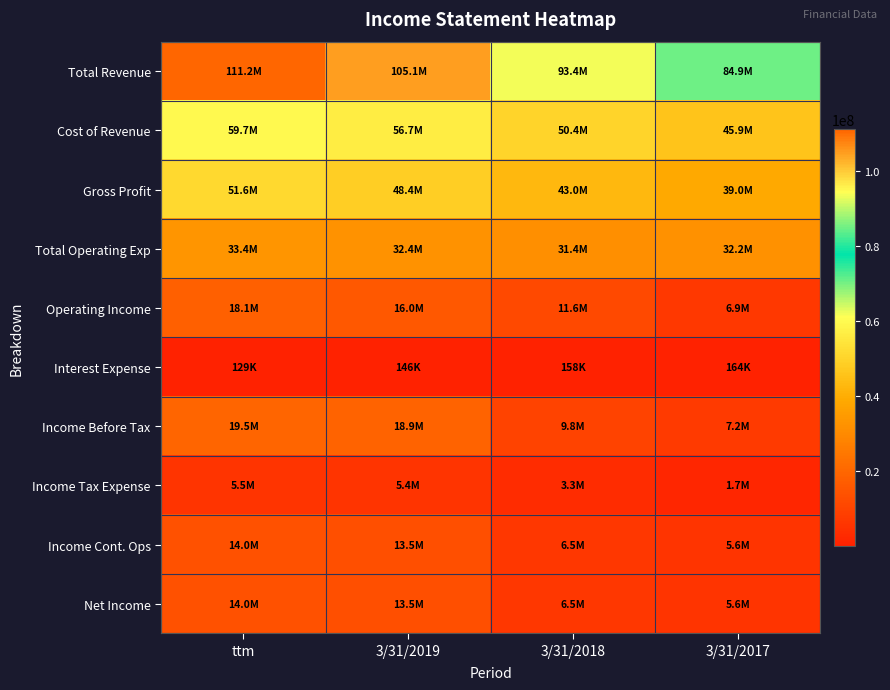

Reading left to right, list all the values displayed in this chart.

Total Revenue: ttm=111218000	3/31/2019=105104000	3/31/2018=93430000	3/31/2017=84949000
Cost of Revenue: ttm=59666000	3/31/2019=56705000	3/31/2018=50379000	3/31/2017=45902000
Gross Profit: ttm=51552000	3/31/2019=48399000	3/31/2018=43050000	3/31/2017=39046000
Total Operating Exp: ttm=33419000	3/31/2019=32431000	3/31/2018=31407000	3/31/2017=32176000
Operating Income: ttm=18133000	3/31/2019=15968000	3/31/2018=11643000	3/31/2017=6870000
Interest Expense: ttm=129000	3/31/2019=146000	3/31/2018=158000	3/31/2017=164000
Income Before Tax: ttm=19488000	3/31/2019=18886000	3/31/2018=9833000	3/31/2017=7237000
Income Tax Expense: ttm=5497000	3/31/2019=5410000	3/31/2018=3338000	3/31/2017=1661000
Income Cont. Ops: ttm=13991000	3/31/2019=13476000	3/31/2018=6495000	3/31/2017=5576000
Net Income: ttm=13989000	3/31/2019=13475000	3/31/2018=6495000	3/31/2017=5576000